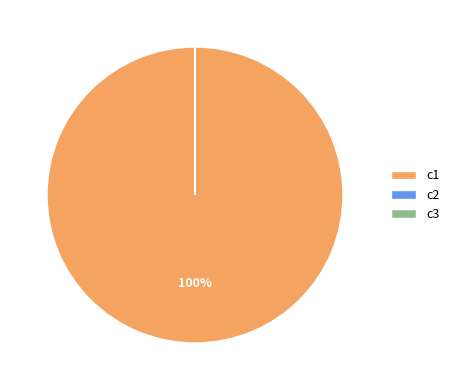

Does any single category account for the majority?

Yes